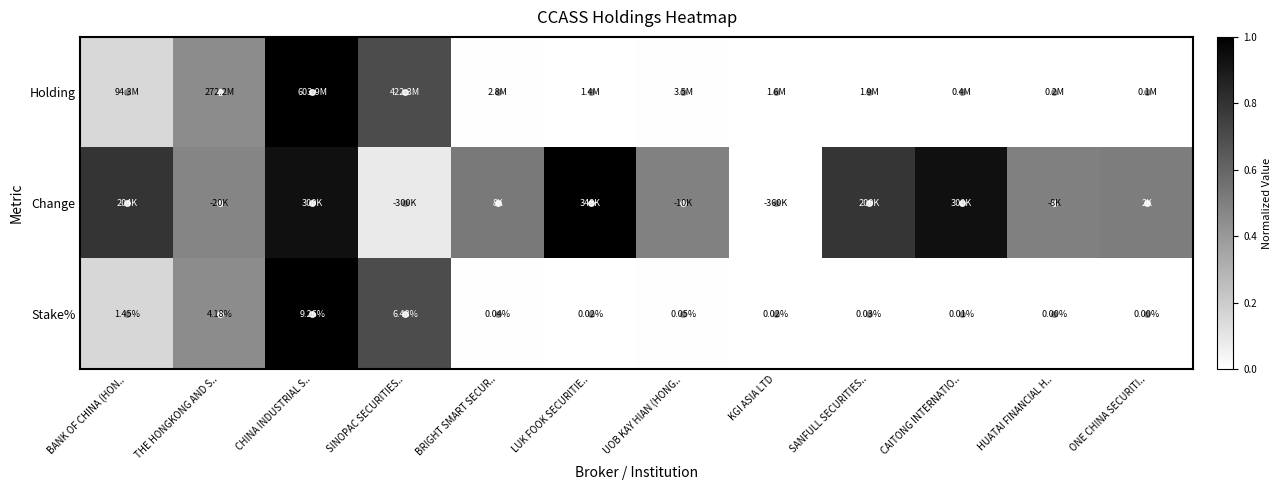

Is it true that Holding equals 1.0 at CHINA INDUSTRIAL S..?

True